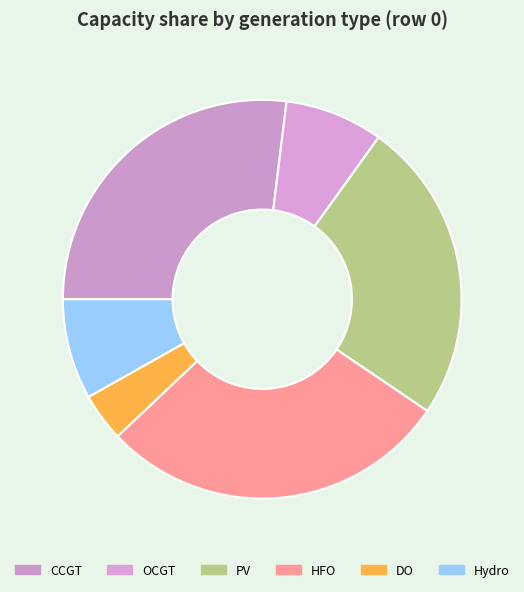

The Hydro slice represents 8% of the pie. True or false?

True